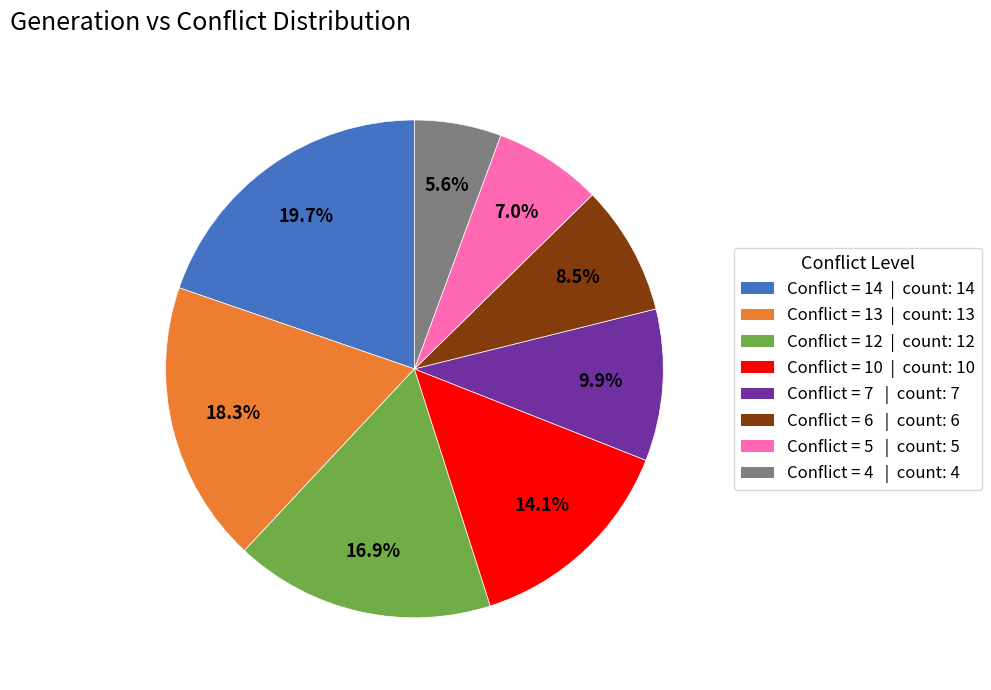

Is there a majority slice in this chart?

No